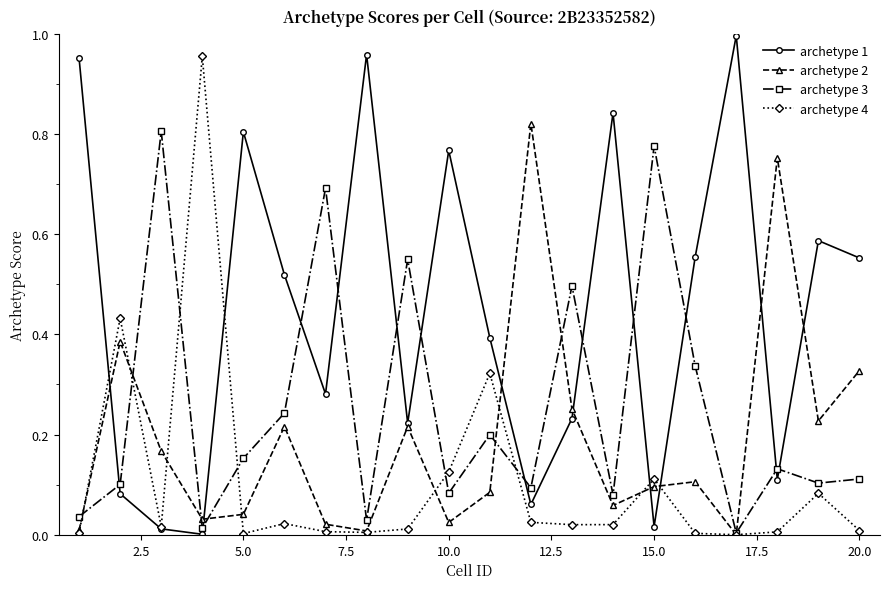

What are all the series names shown in the legend?

archetype 1, archetype 2, archetype 3, archetype 4